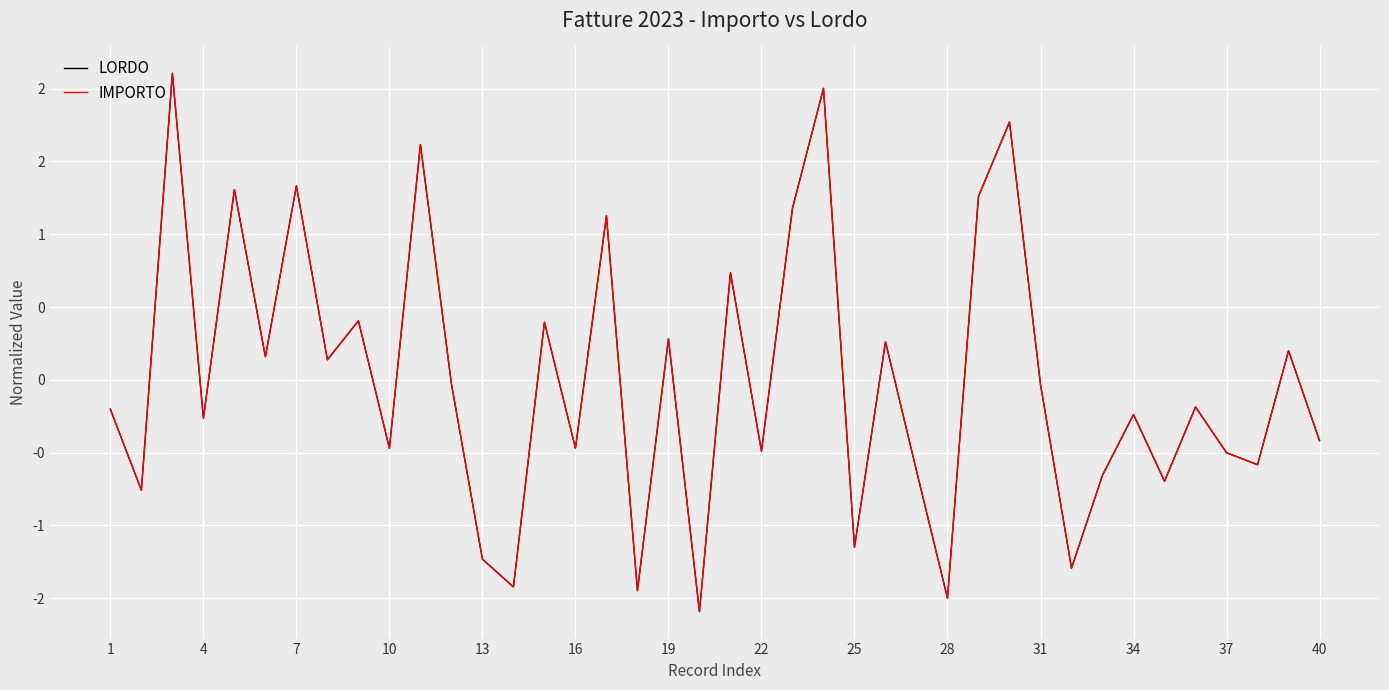

Which series has the largest range (max minus min)?

LORDO